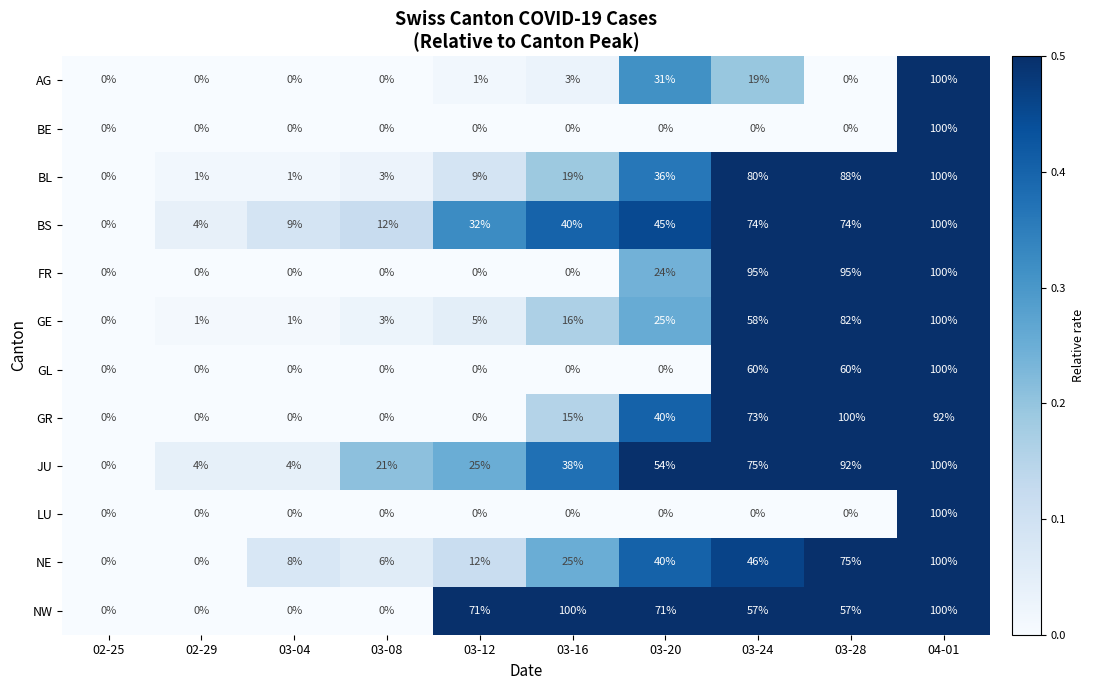

What is the average value of the JU series?

41